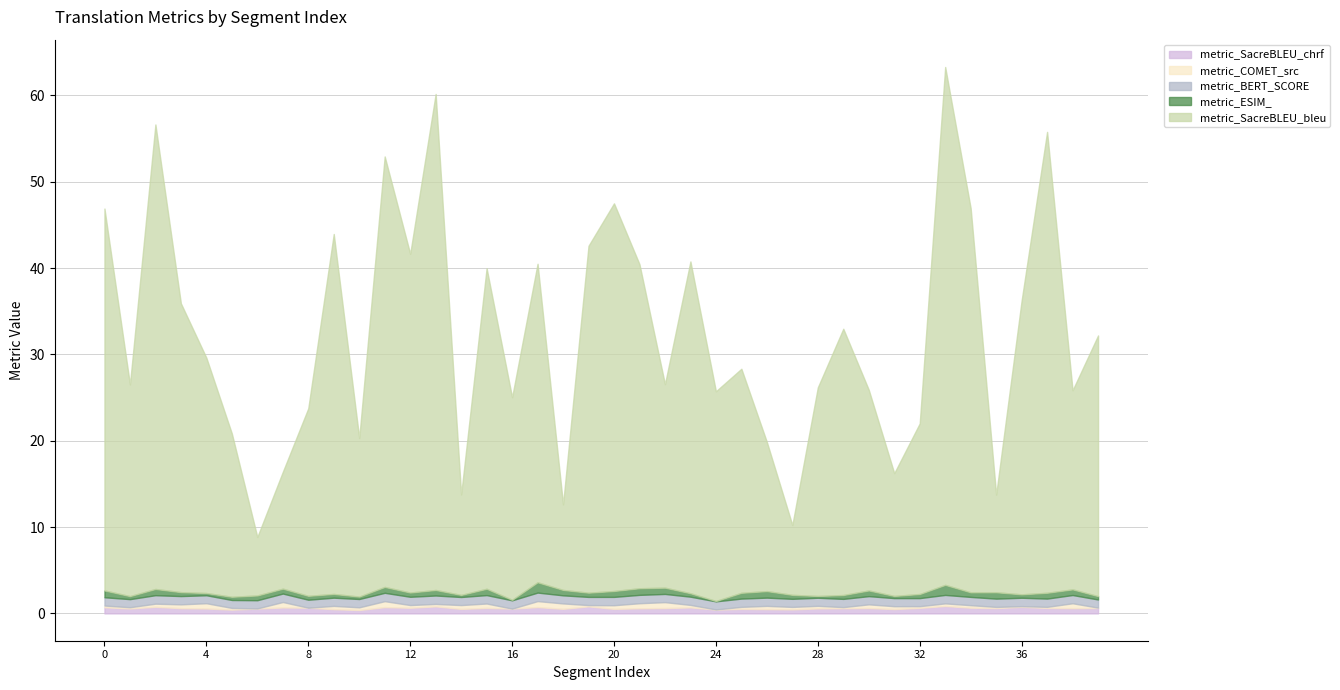

What is the difference between the maximum and minimum values in the metric_ESIM_ series?

1.2